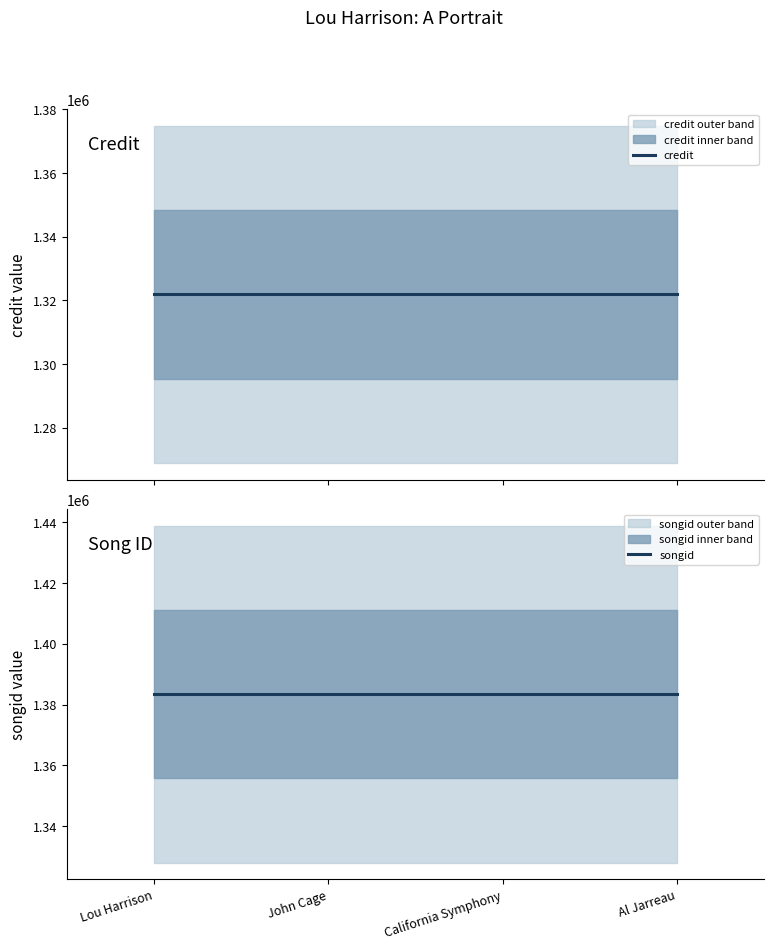

Rank the categories by credit value from lowest to highest.

Lou Harrison, John Cage, California Symphony, Al Jarreau